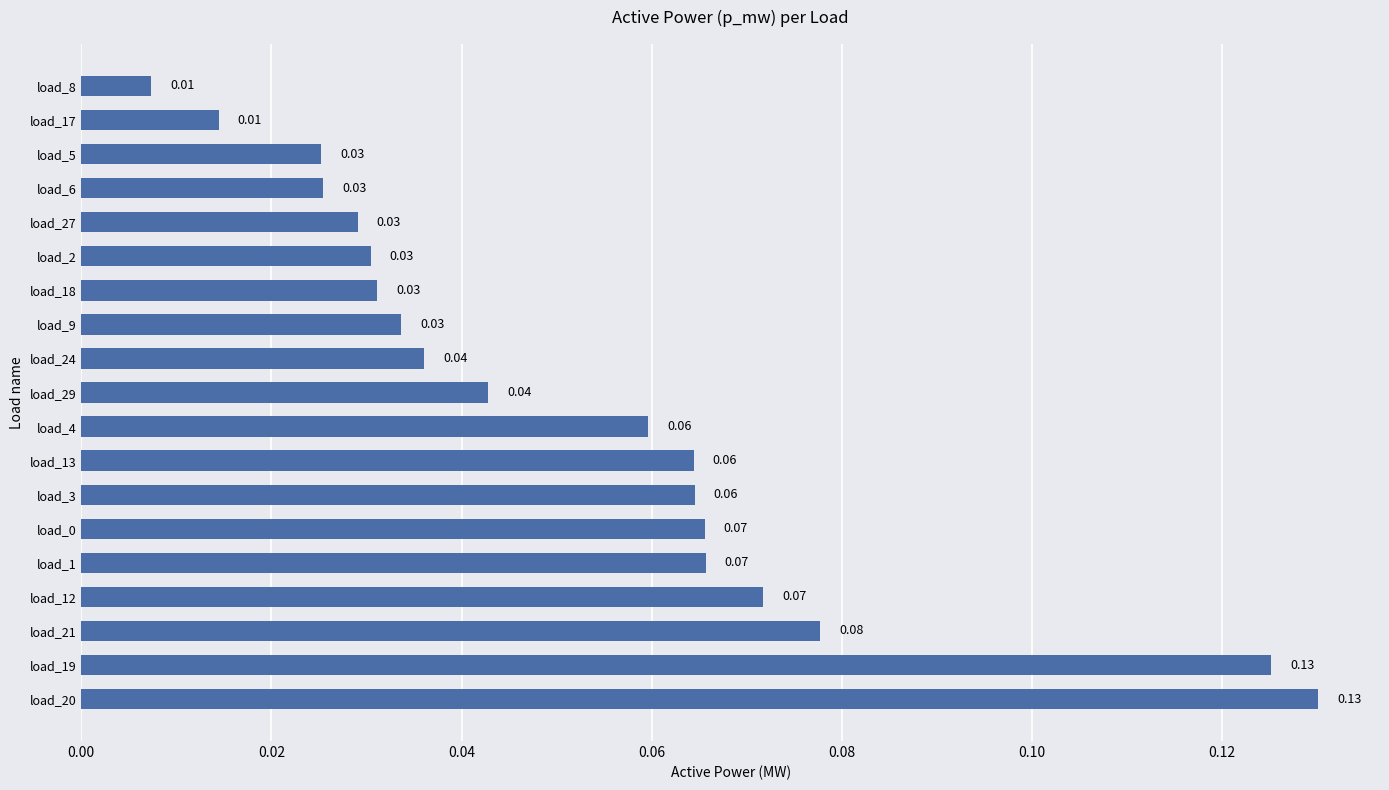

Are the bars horizontal?

Yes